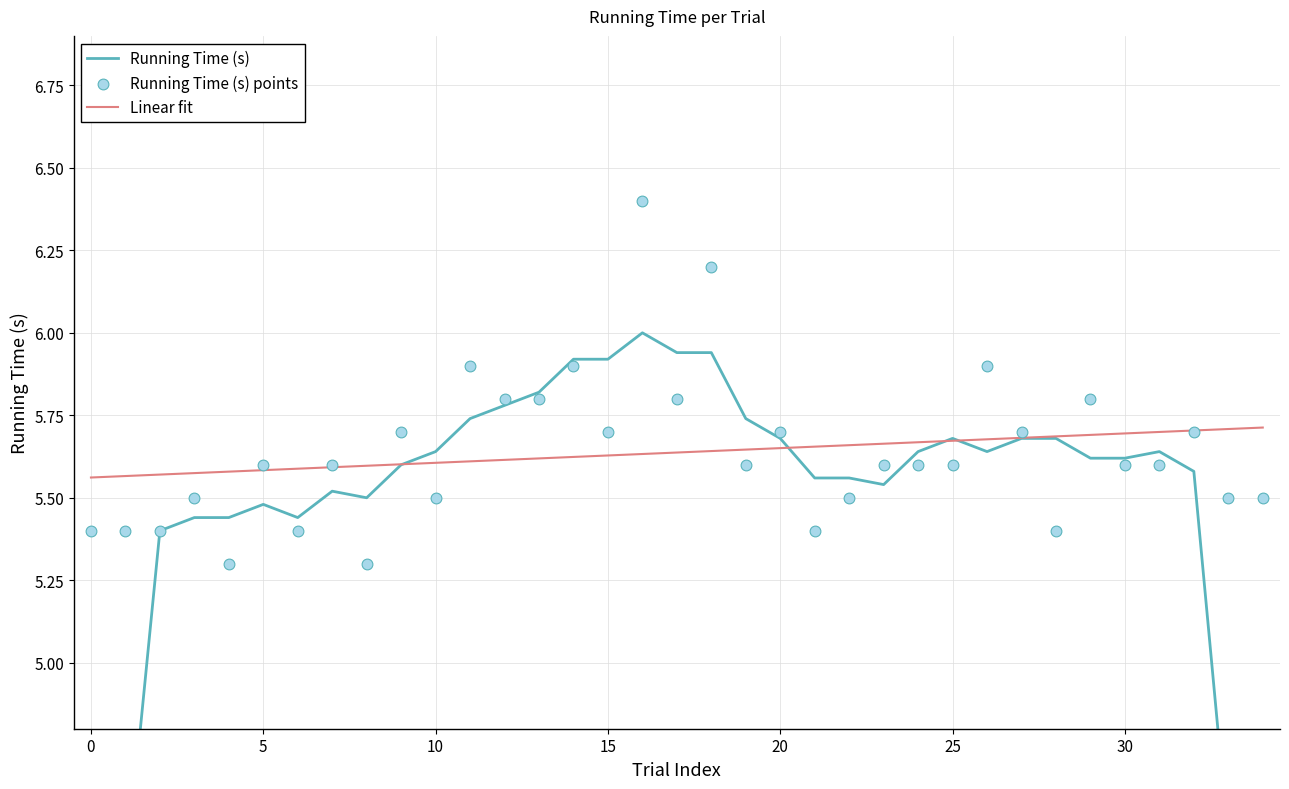

Which series contains the lowest Y value?

Running Time (s)